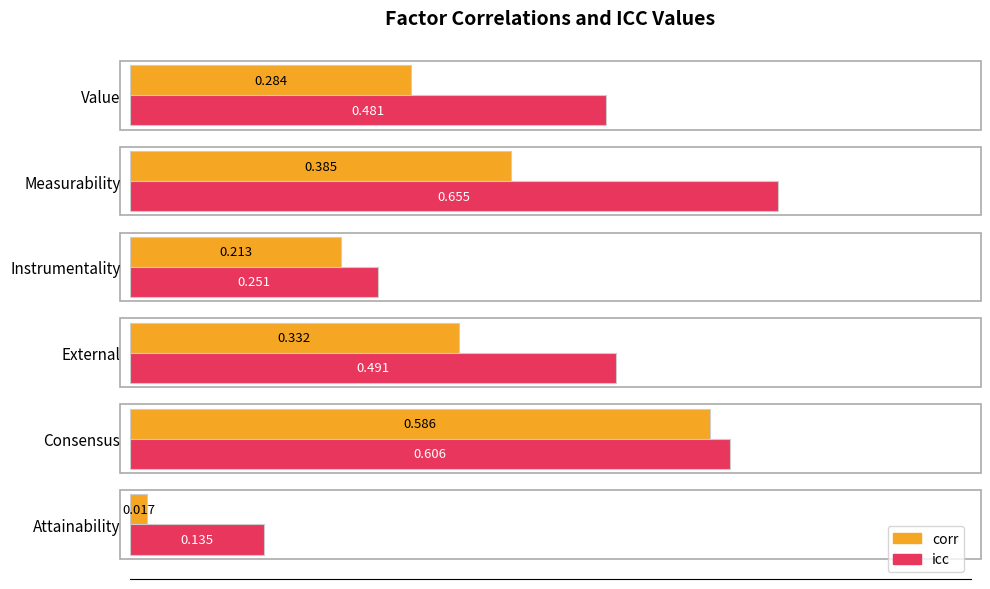

At Instrumentality, list the series in order from smallest to largest.

corr, icc